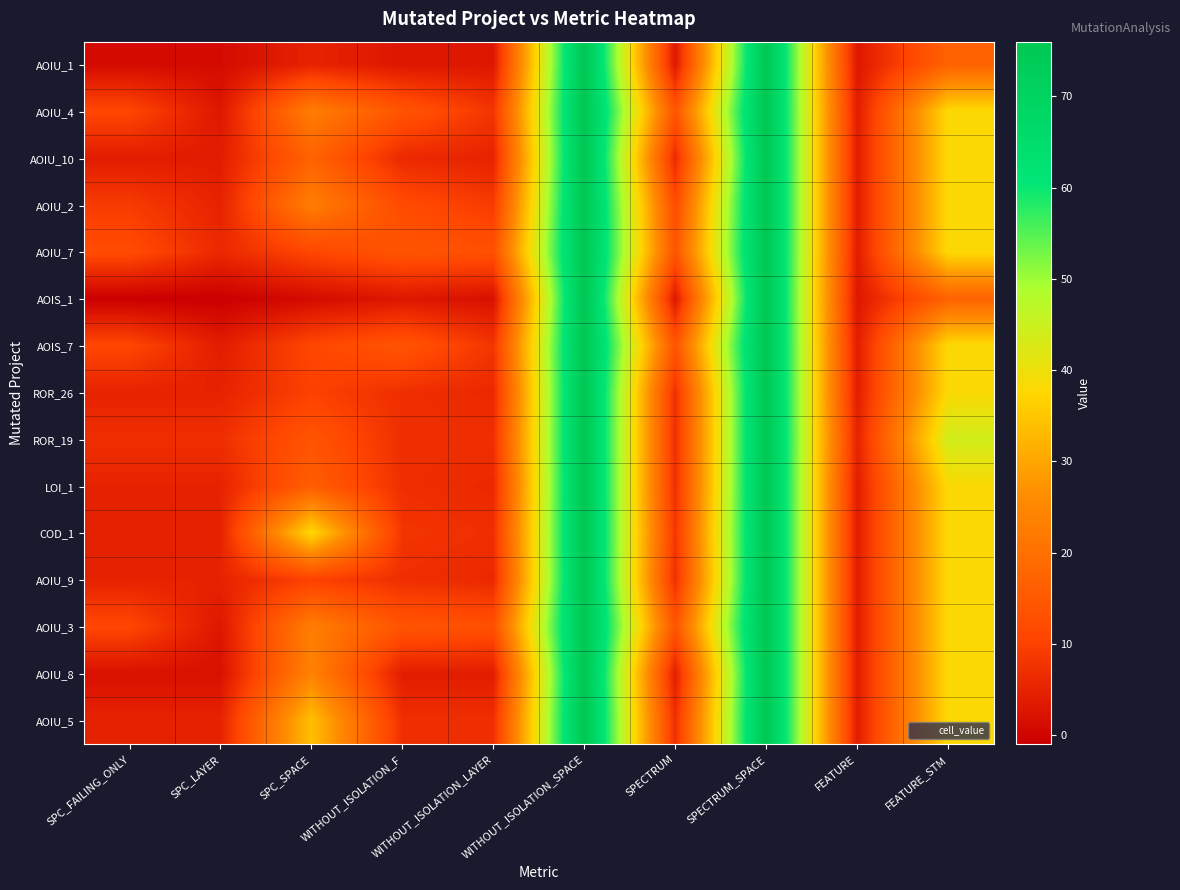

At how many categories does at least one series exceed 7?

8